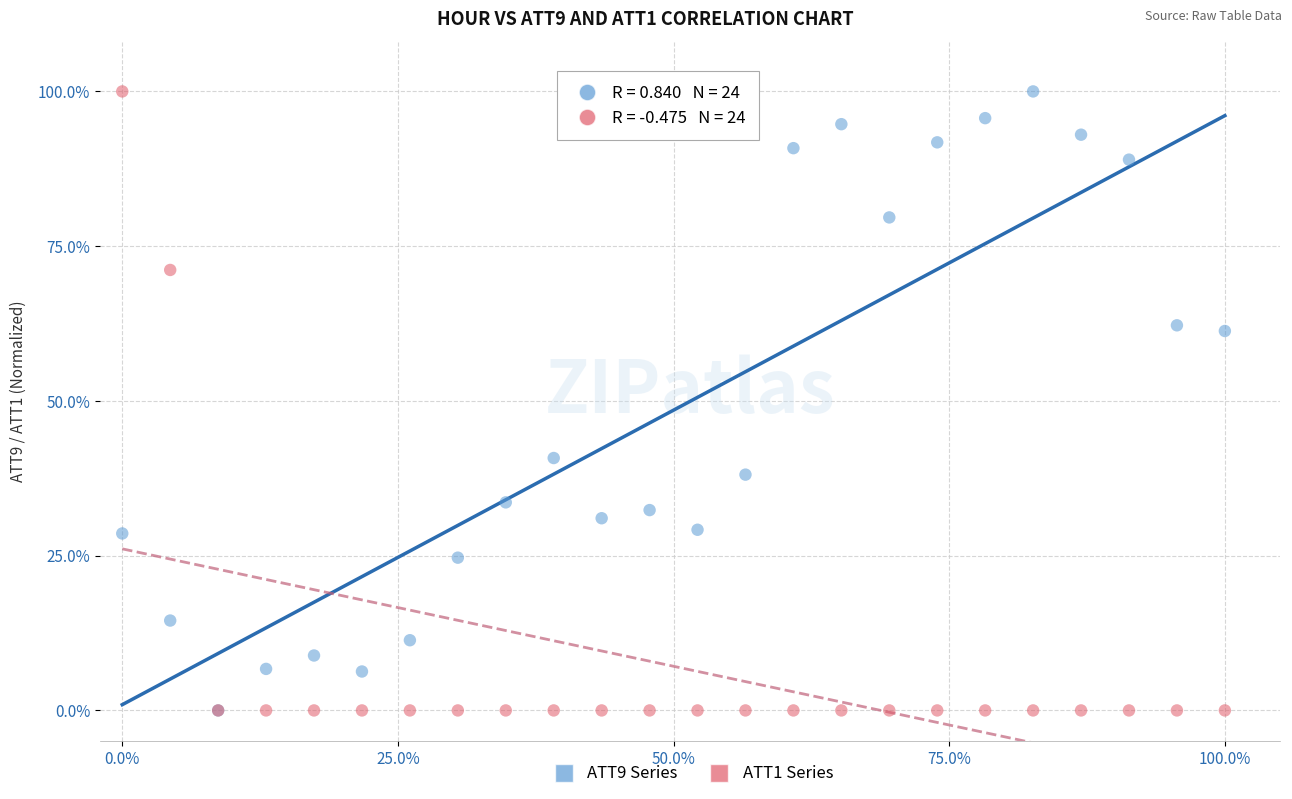

Across all series, what Y value is closest to 50?

40.8